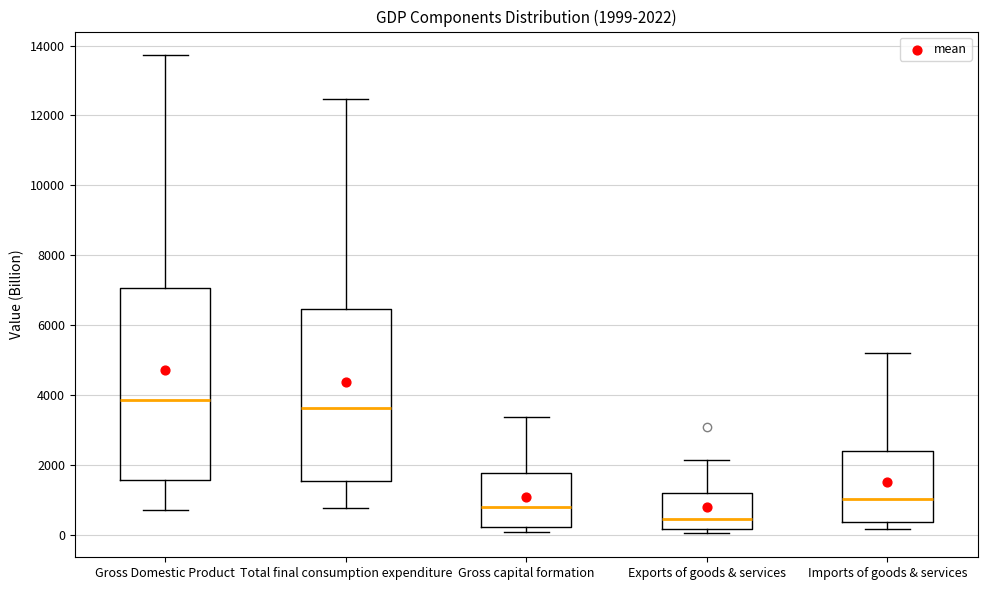

Which box's median line is the lowest?

Exports of goods & services